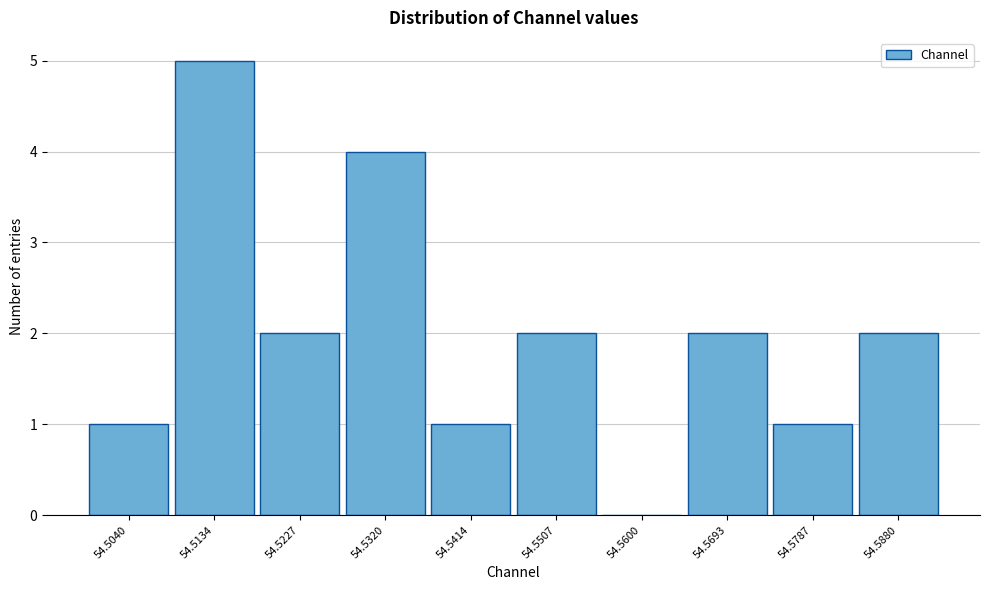

Reading left to right, what are all the values shown in this chart?

54.5040=1	54.5134=5	54.5227=2	54.5320=4	54.5414=1	54.5507=2	54.5600=0	54.5693=2	54.5787=1	54.5880=2